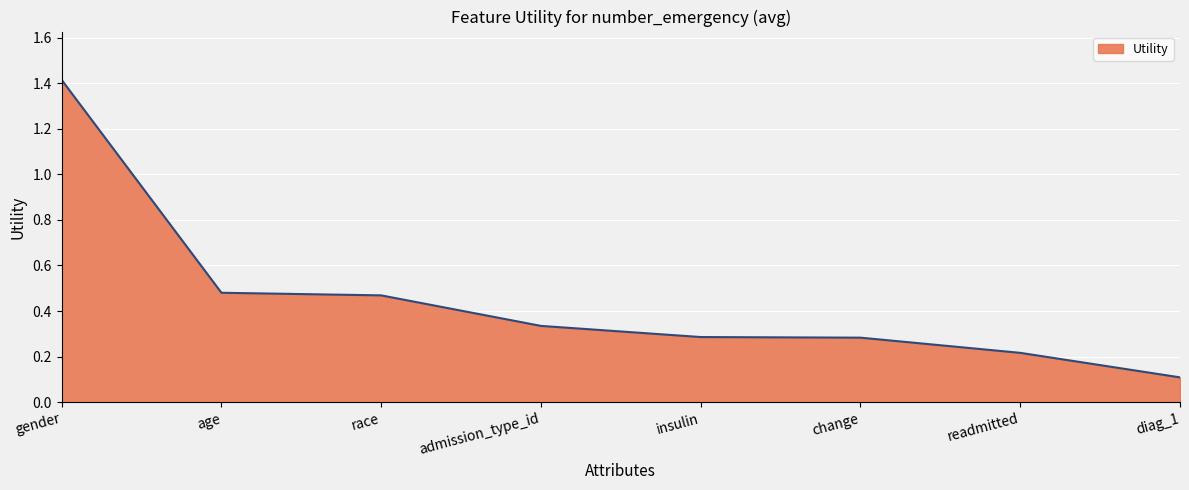

What is the maximum value shown in the chart?

1.4